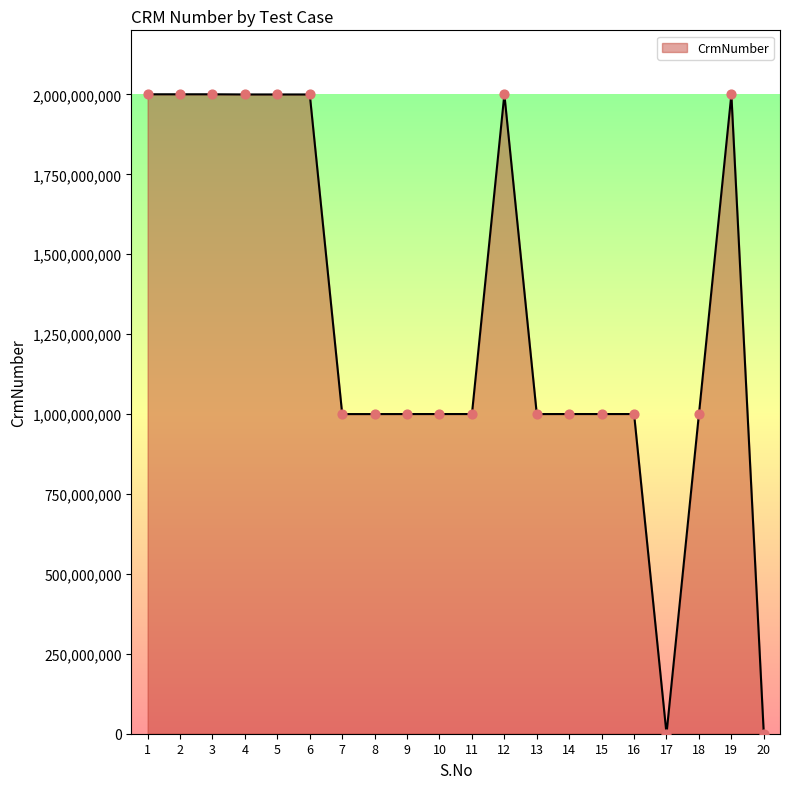

What is the ratio of the value at 6 to the value at 14?

2.0